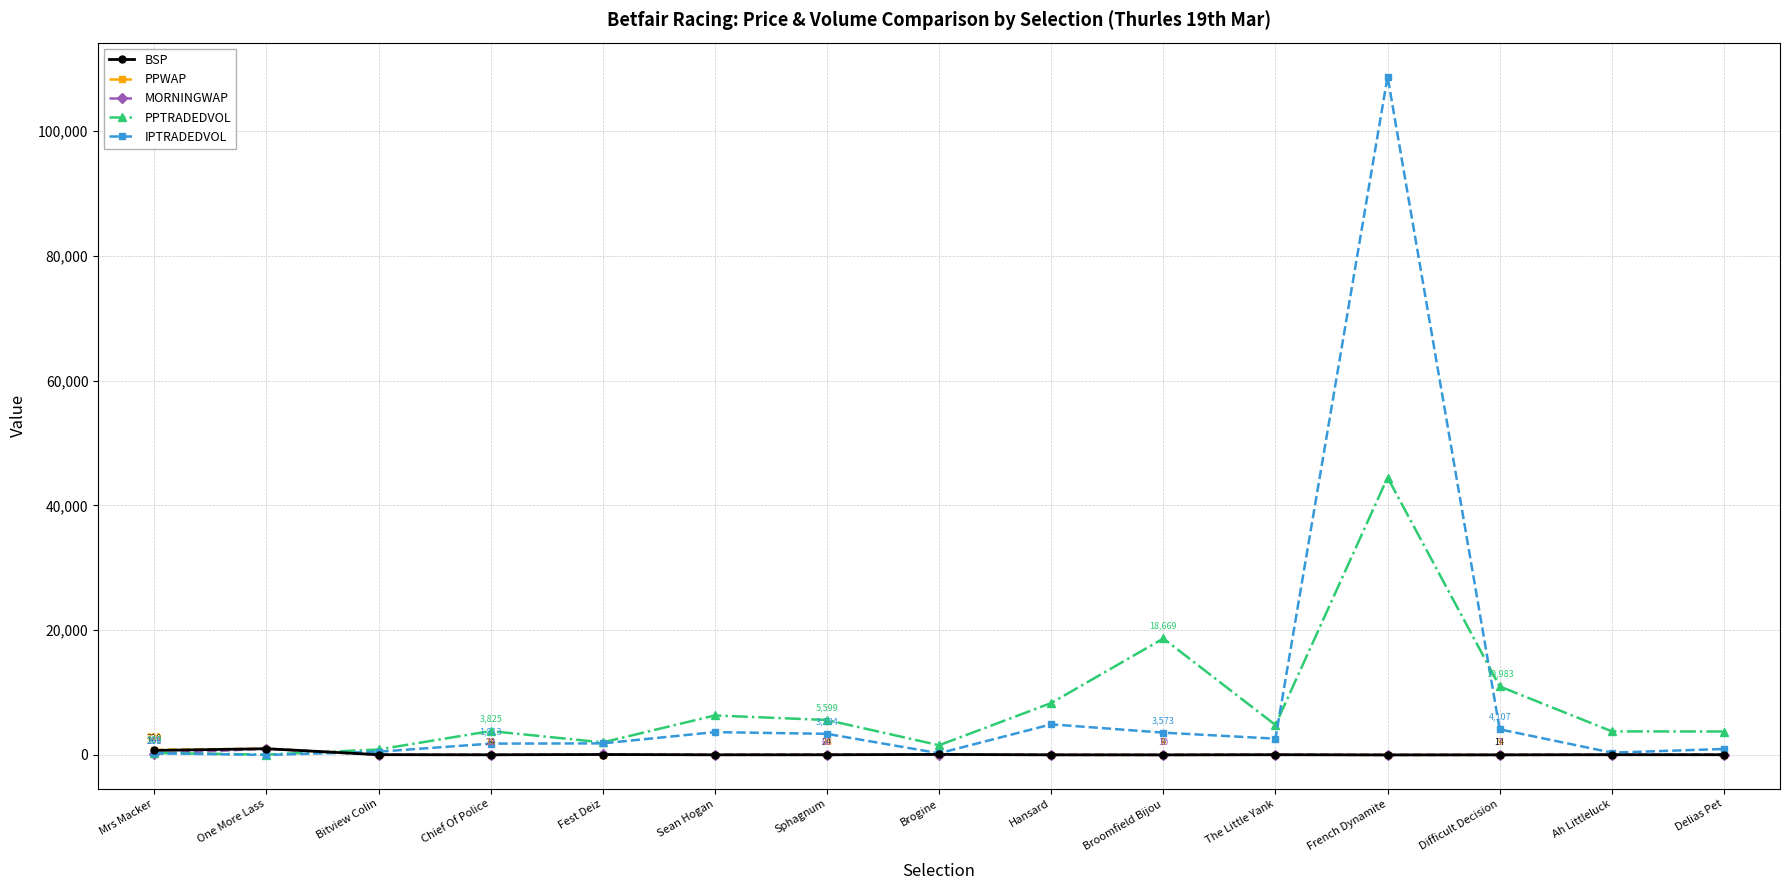

The IPTRADEDVOL series shows 266.7 at Brogine. True or false?

True